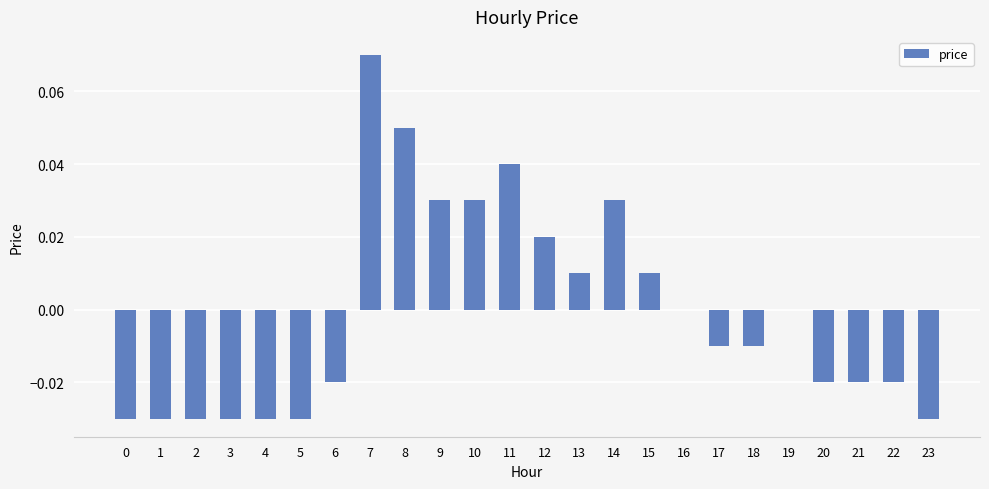

At which category does the chart reach its peak across all series?

7